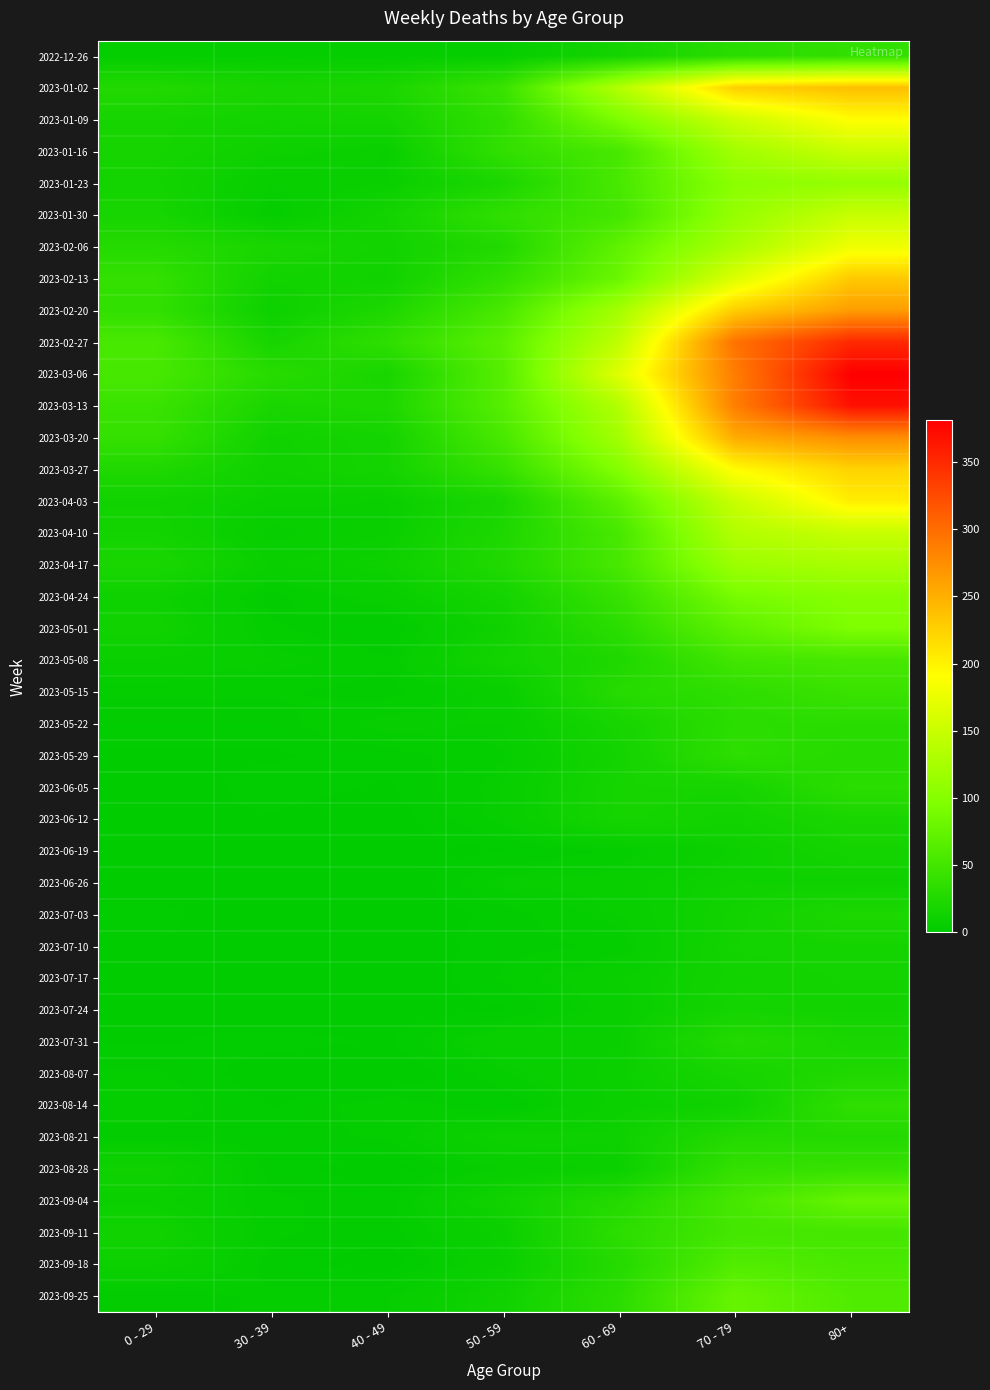

How many distinct data groups are displayed?

40